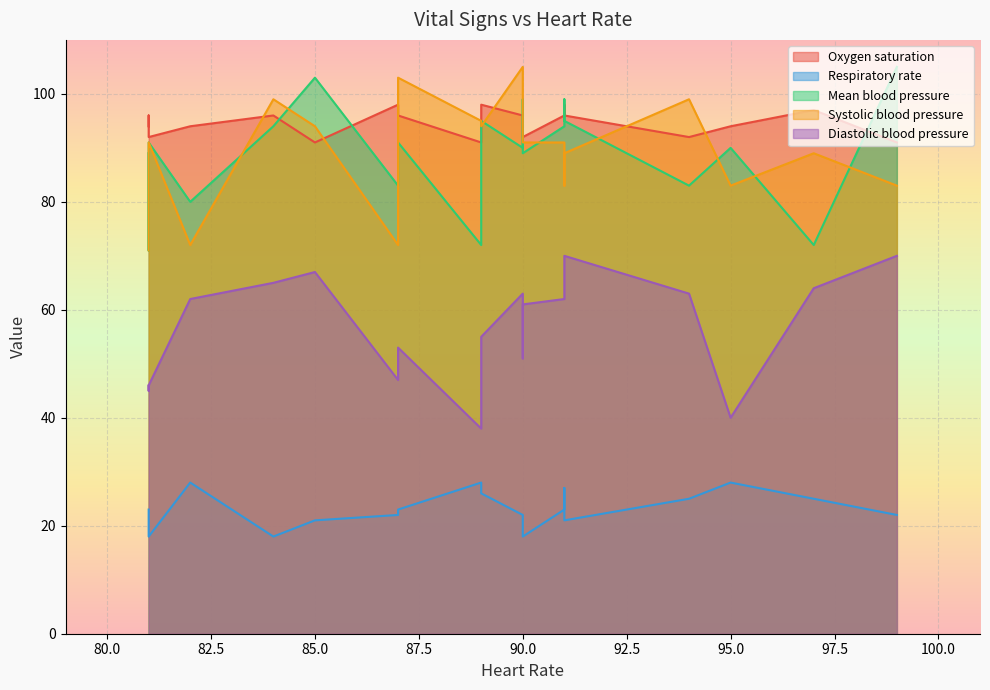

True or false: Systolic blood pressure and Diastolic blood pressure cross at least once.

False